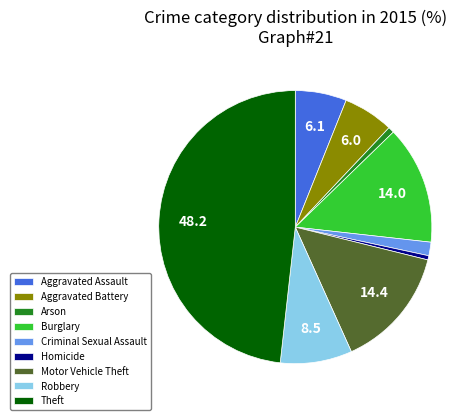

Which has a higher value, Burglary or Theft?

Theft